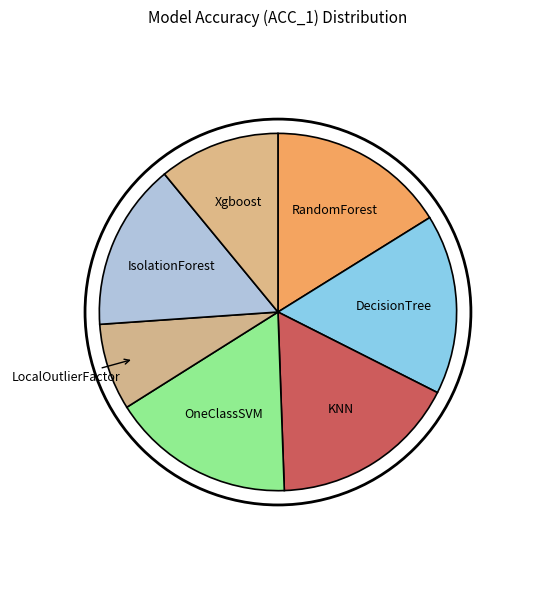

What is the smallest slice in the pie chart?

LocalOutlierFactor